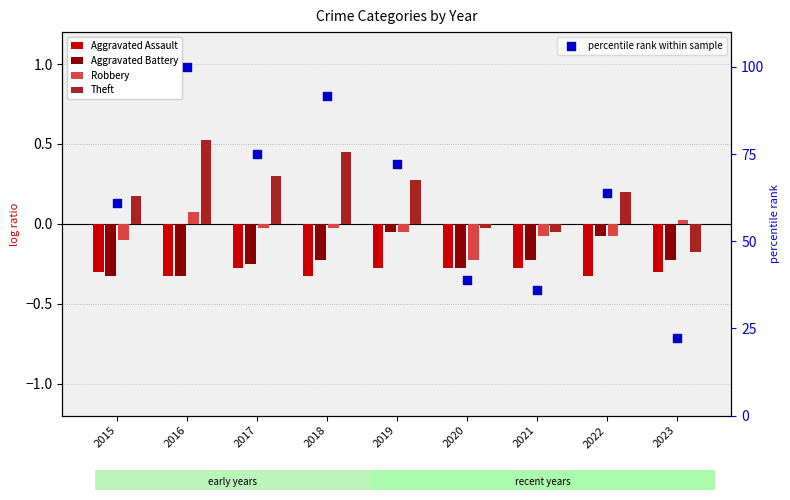

At how many categories does at least one series exceed 61?

6